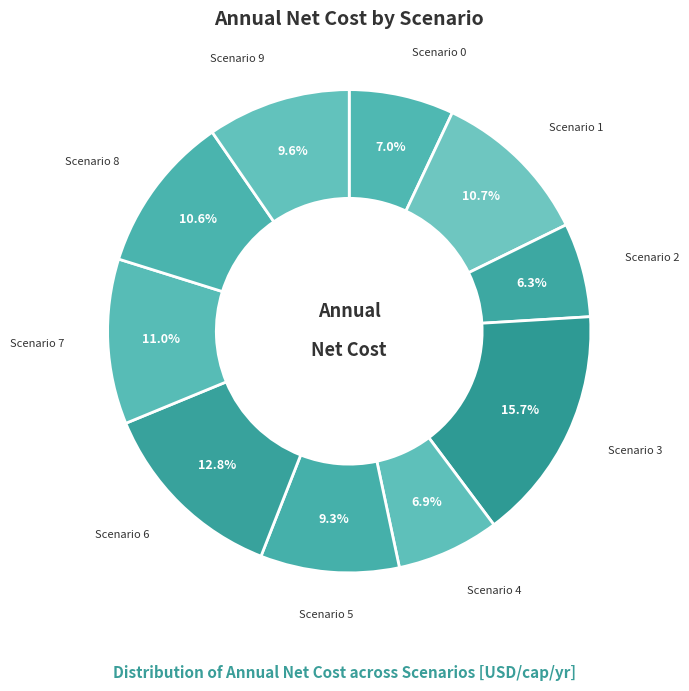

Count the number of slices in the pie.

10